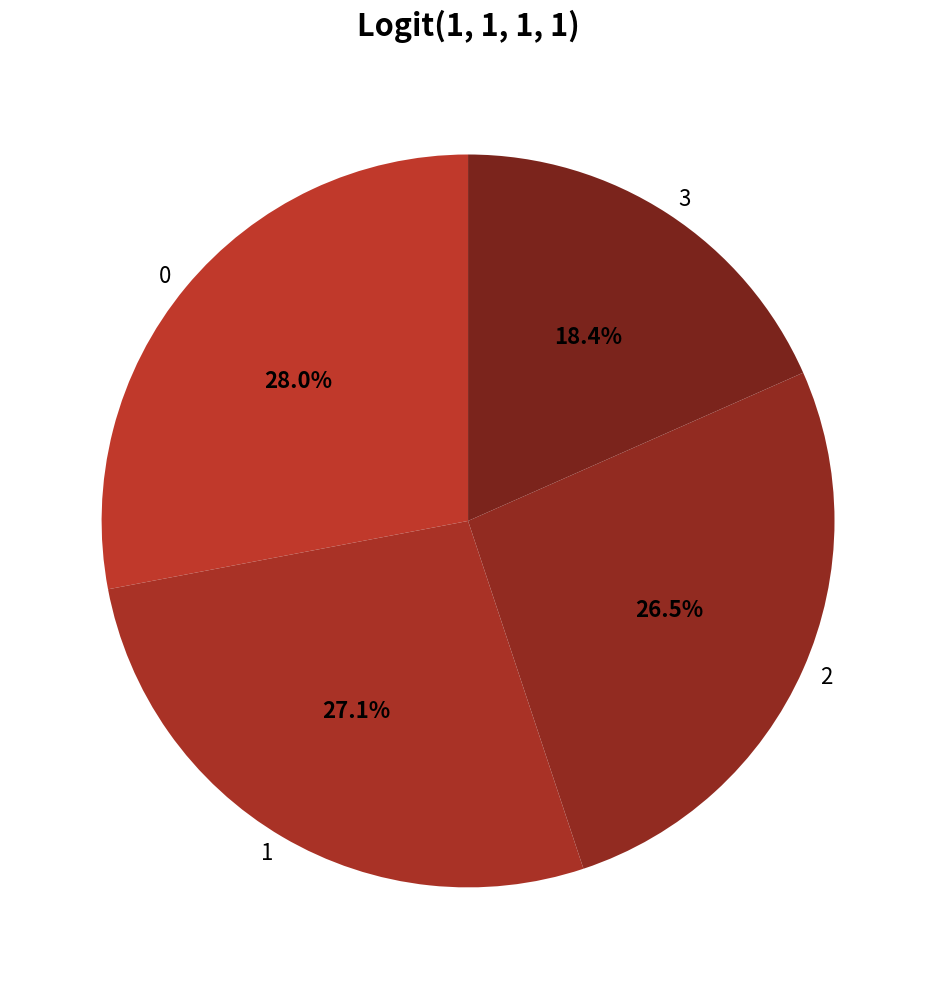

Does 2 represent more than half of the total?

No